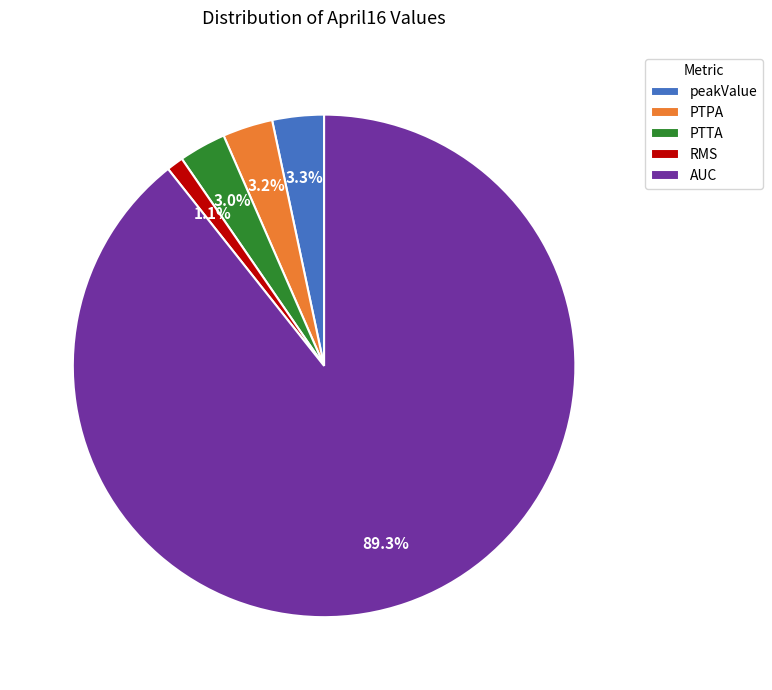

Count the number of slices in the pie.

5